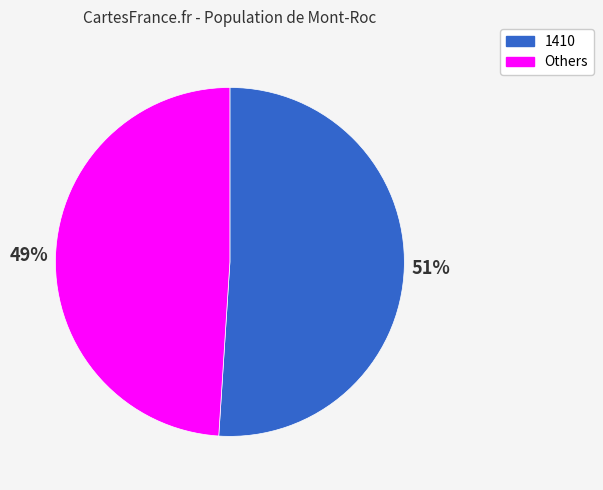

How many slices are in this pie chart?

2